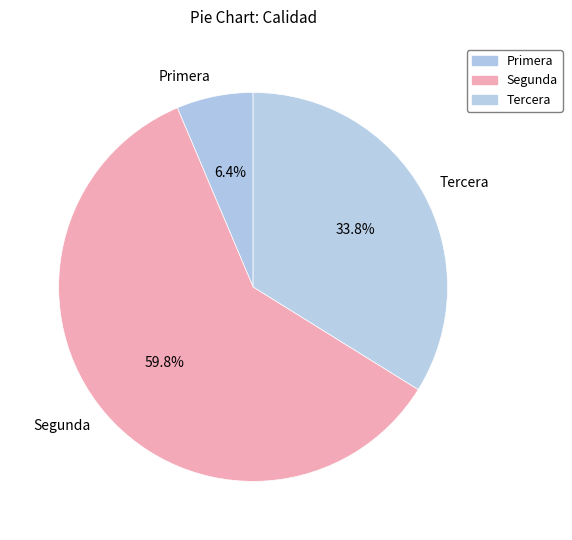

Which has a higher value, Segunda or Tercera?

Segunda